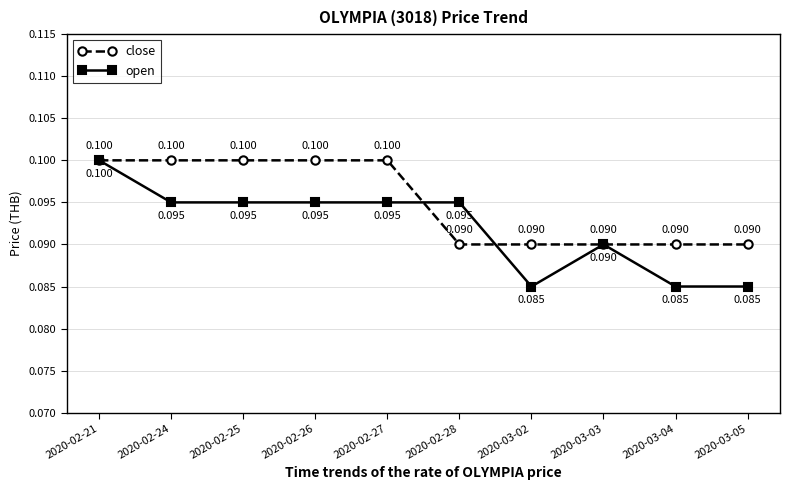

The open series shows 0.1 at 2020-03-05. True or false?

True